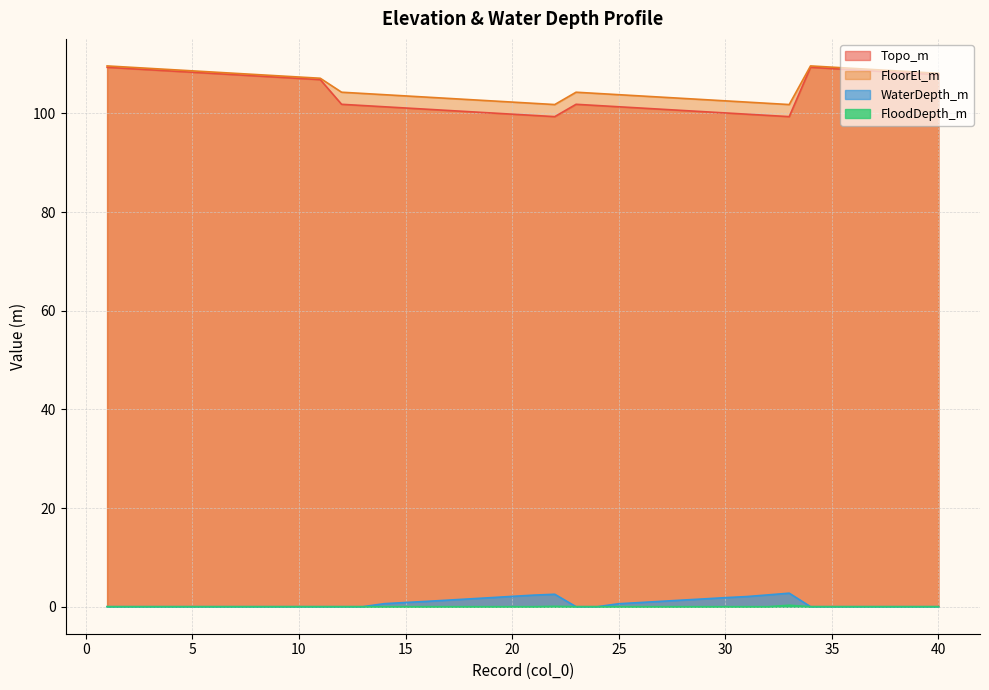

What is the difference between the second highest and minimum values in the FloorEl_m series?

7.8